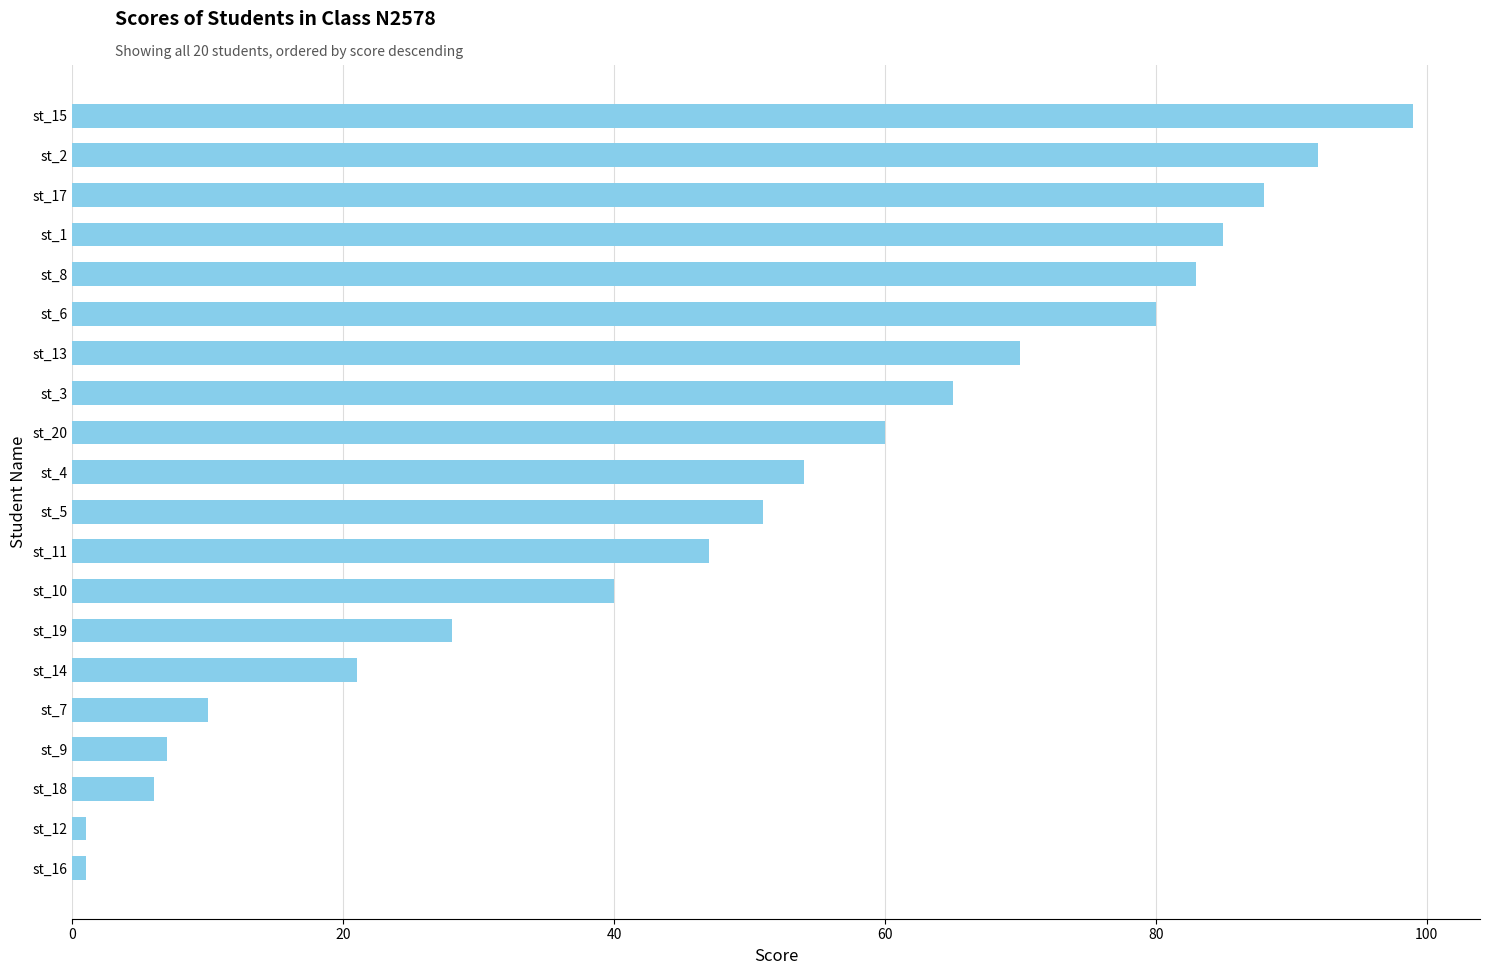

What is the sum of all values?

988